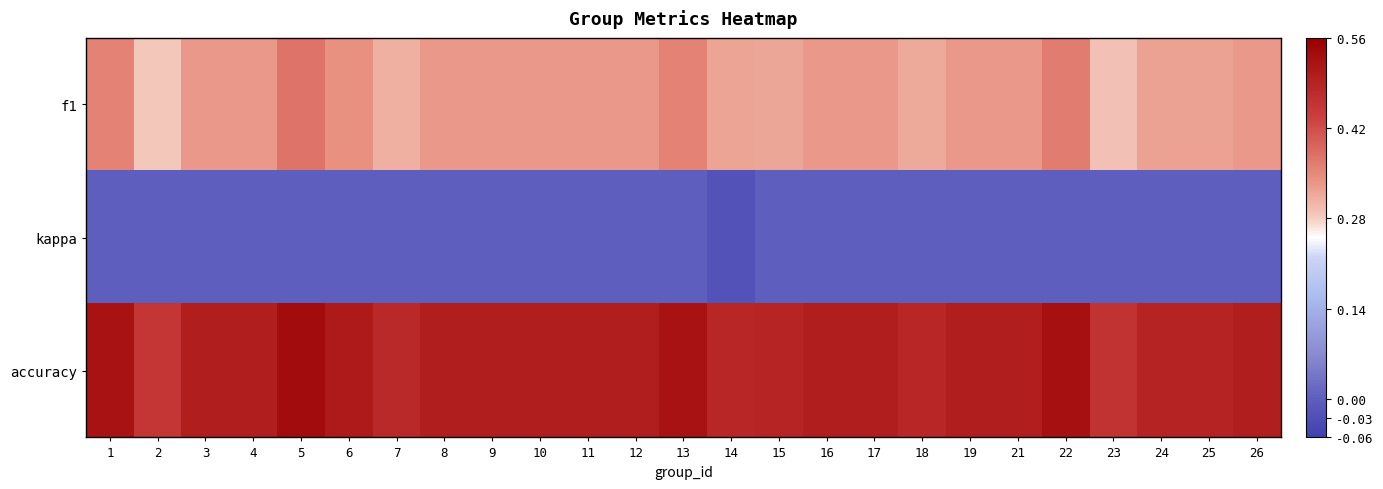

Which category has the highest value across all series?

5